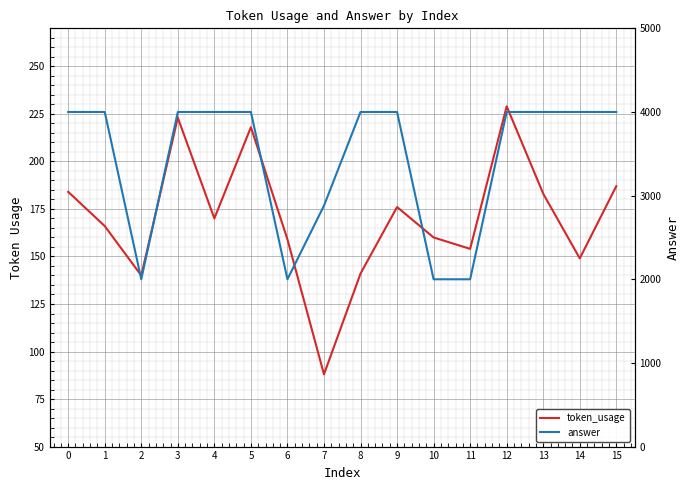

Reading left to right, extract all data points from this chart.

token_usage: 184	166	140	223	170	218	159	88	141	176	160	154	229	183	149	187
answer: 4000	4000	2000	4000	4000	4000	2000	2880	4000	4000	2000	2000	4000	4000	4000	4000